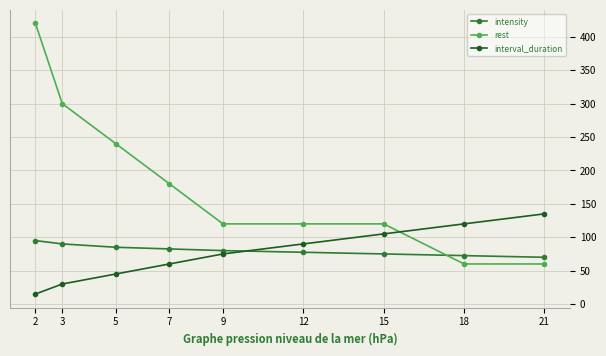

Which category has the lowest value across all series?

2